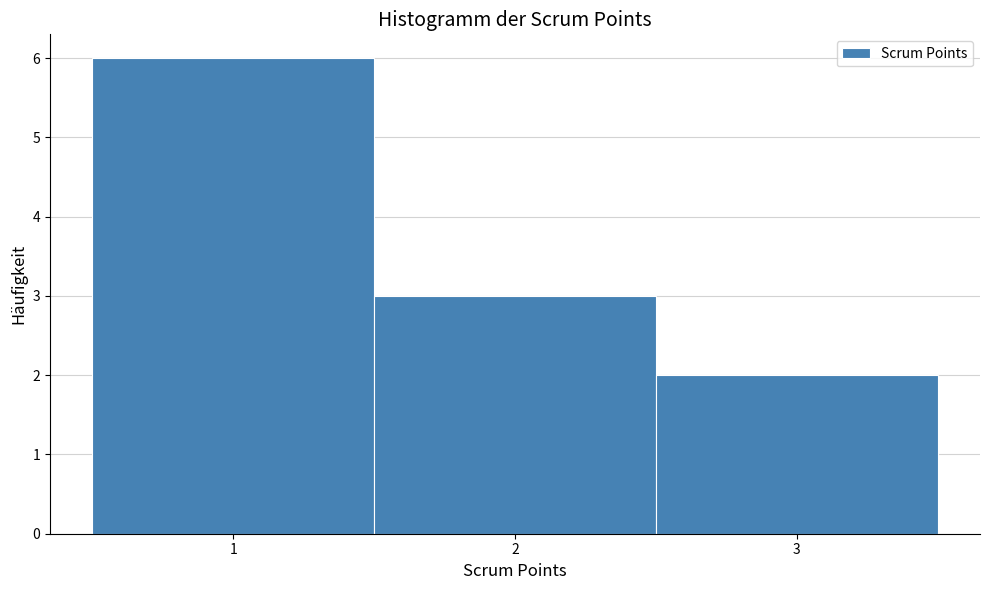

Which range on the x-axis has the tallest bar?

0.5 to 1.5